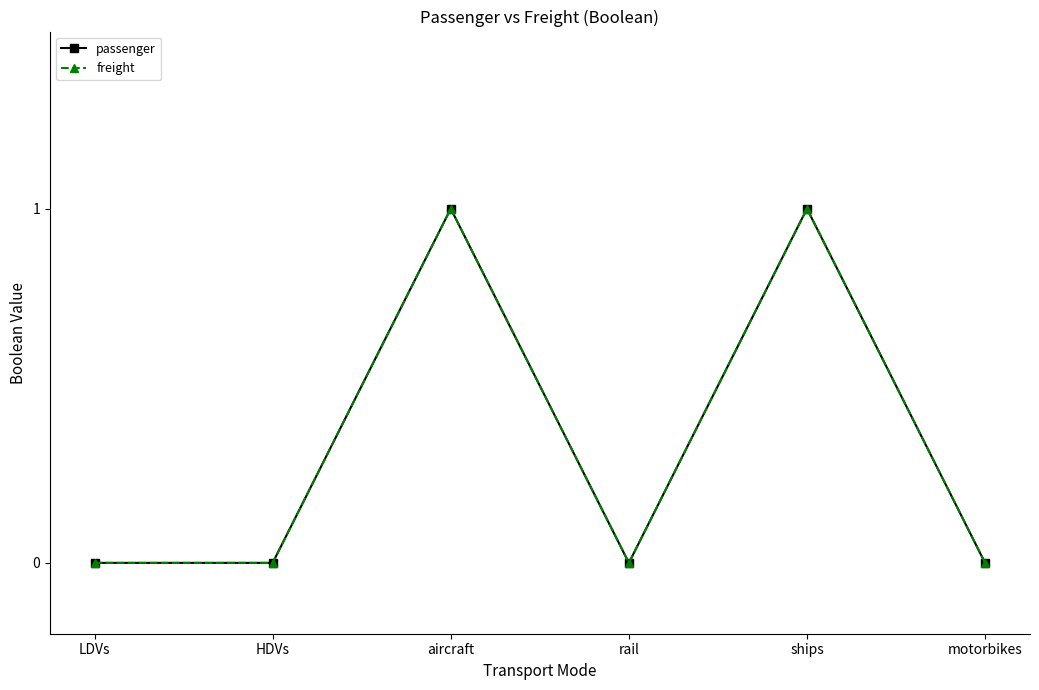

Reading left to right, transcribe all the data shown in this chart.

passenger: 0	0	1	0	1	0
freight: 0	0	1	0	1	0